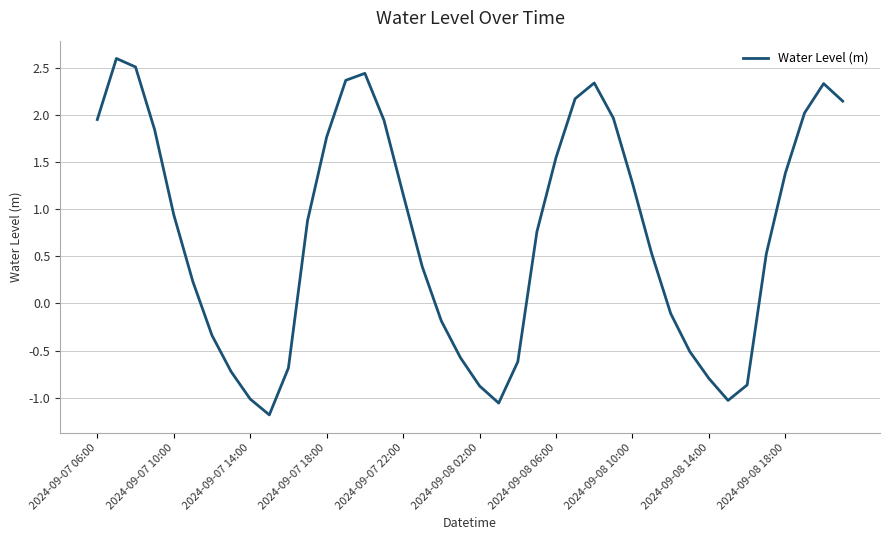

What is the difference between the maximum and second lowest values?

3.7